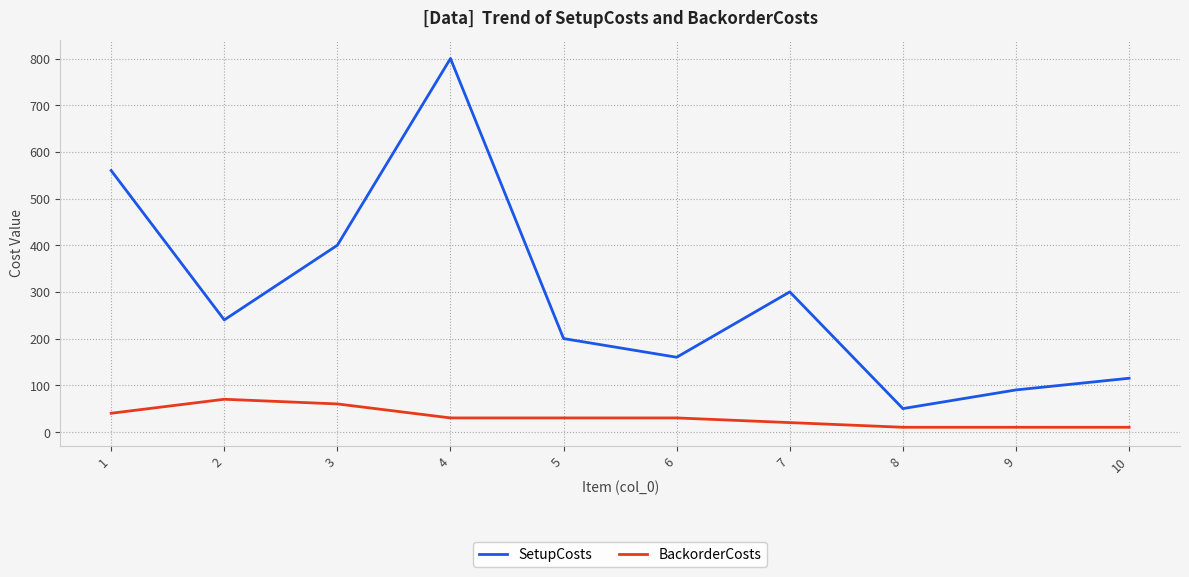

True or false: SetupCosts has more than 0 interior local peaks.

True